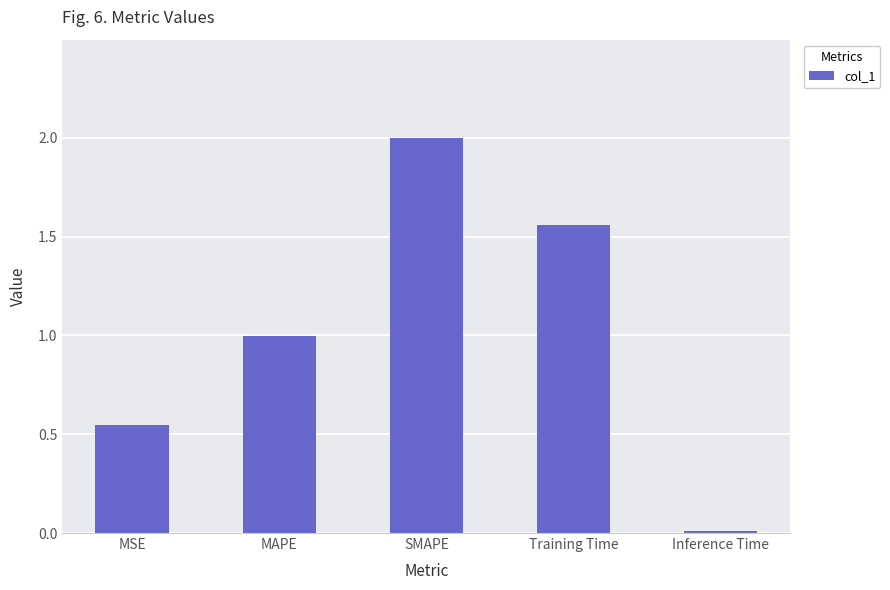

Does the chart contain stacked bars?

No